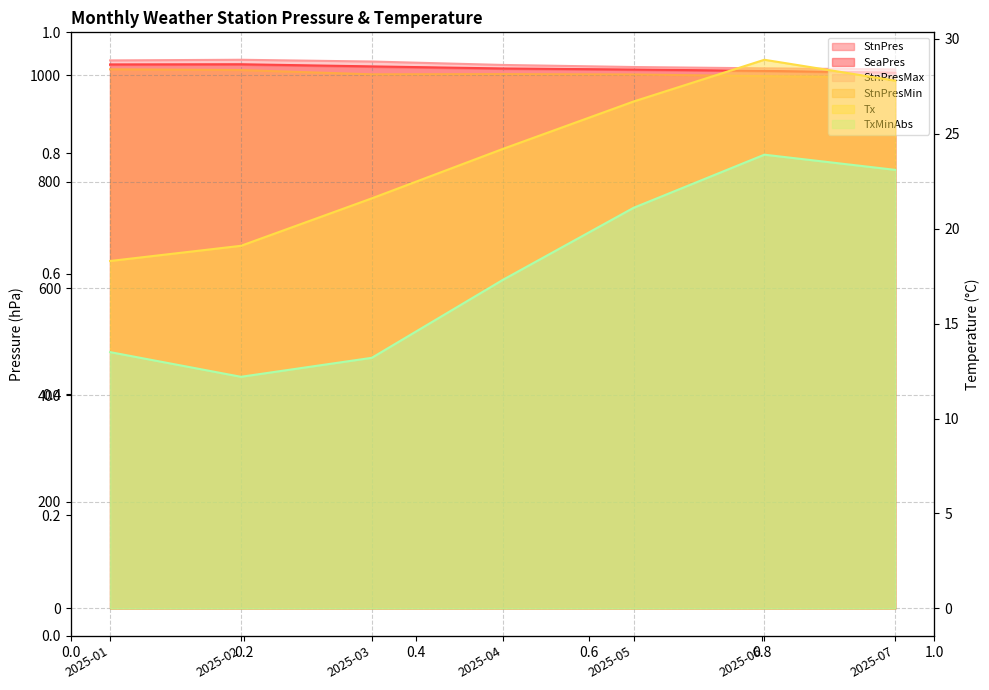

What is the minimum value shown in the chart?

12.2